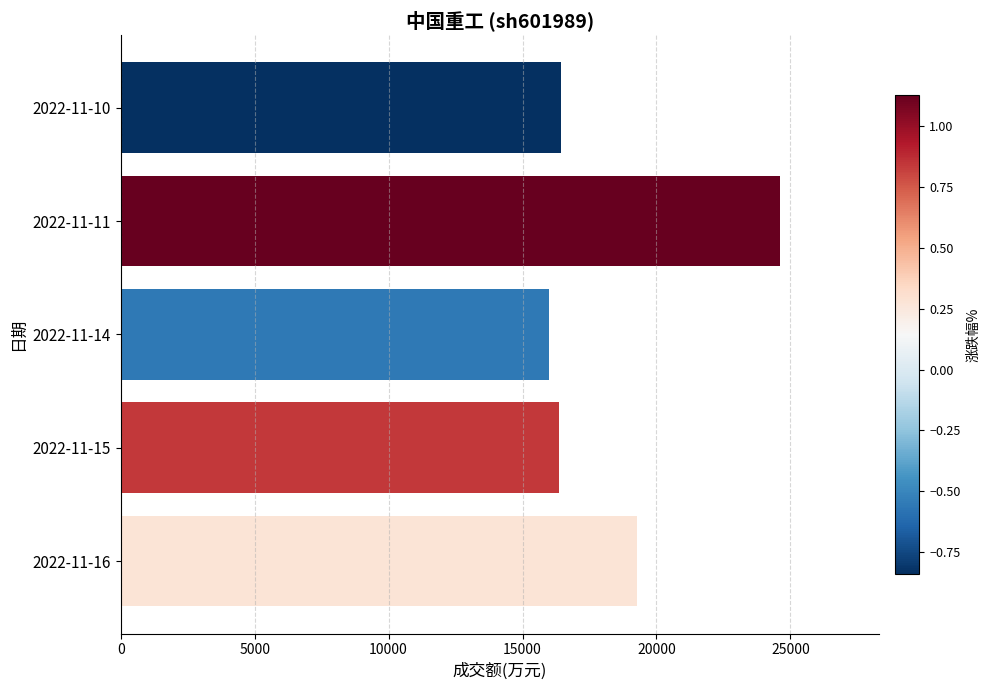

Which label corresponds to the largest value in the chart?

2022-11-11